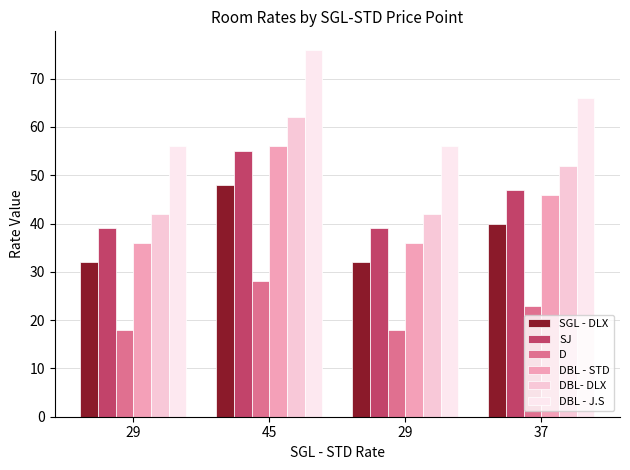

Count the number of categories in the chart.

4